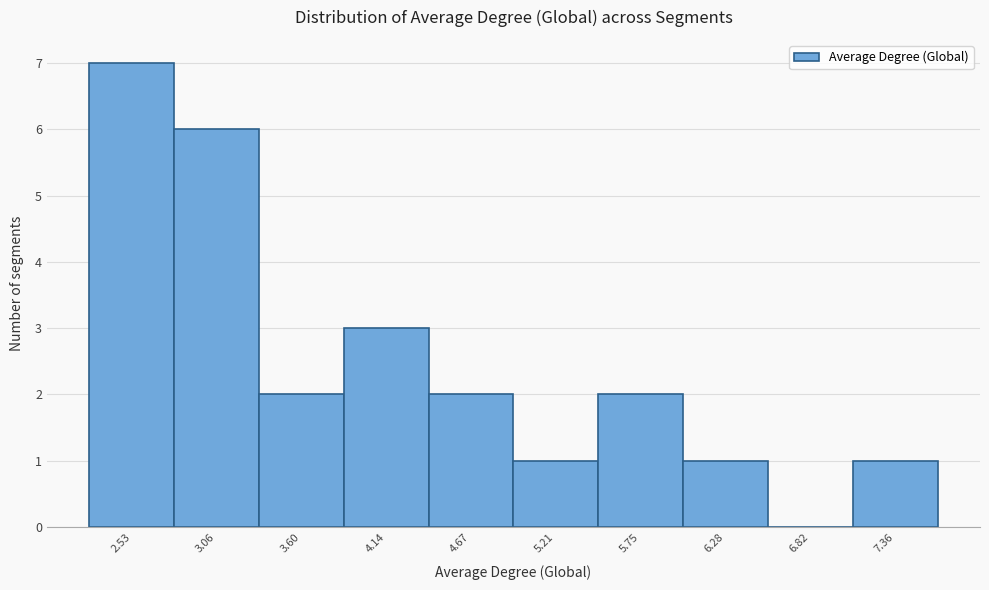

Reading left to right, list all the values displayed in this chart.

2.53=7	3.06=6	3.60=2	4.14=3	4.67=2	5.21=1	5.75=2	6.28=1	6.82=0	7.36=1